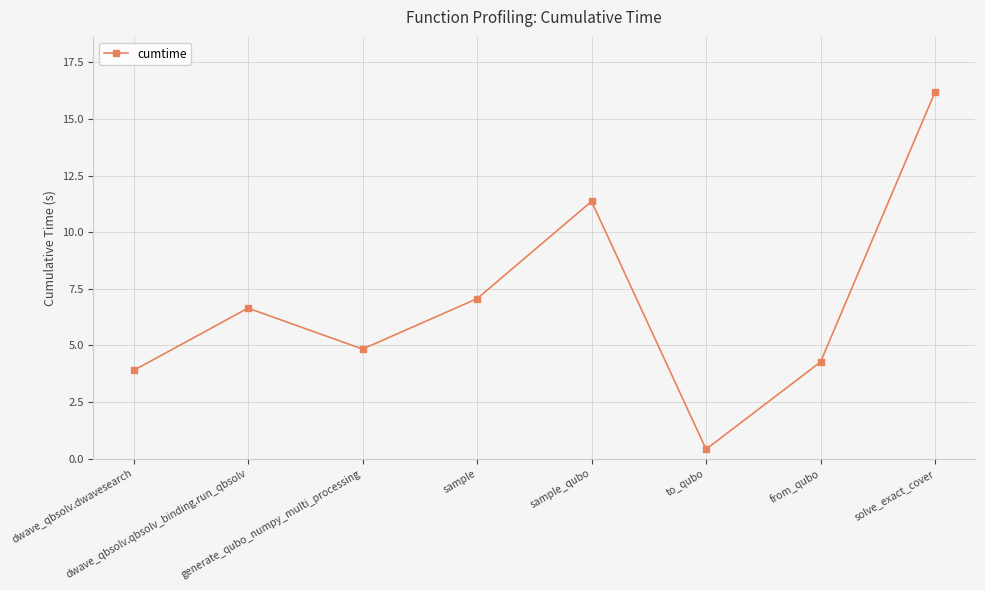

The chart shows a value of 2.6 at dwave_qbsolv.dwavesearch. True or false?

False